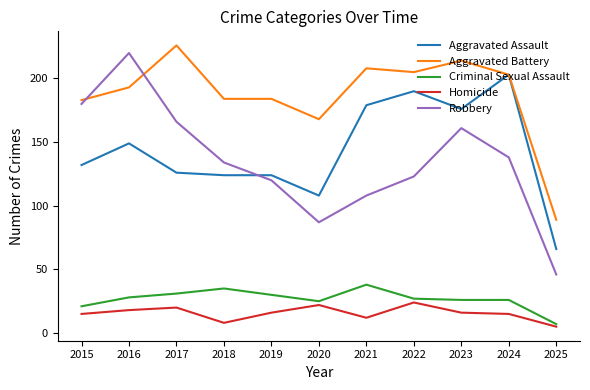

Which series changed the most between 2015 and 2025?

Robbery